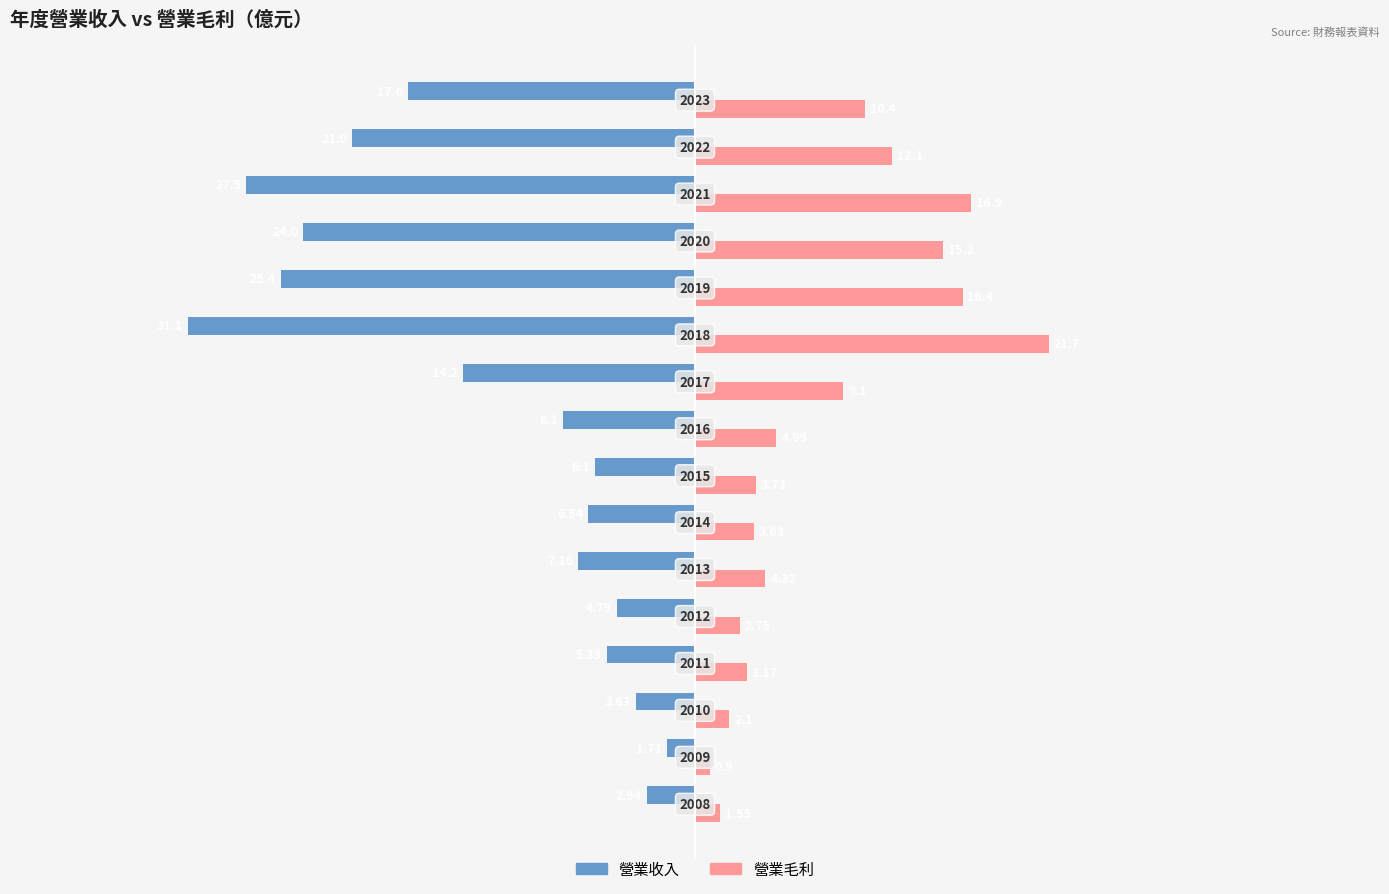

What is the value of the 營業收入 bar at the 7th from the left?

-6.5